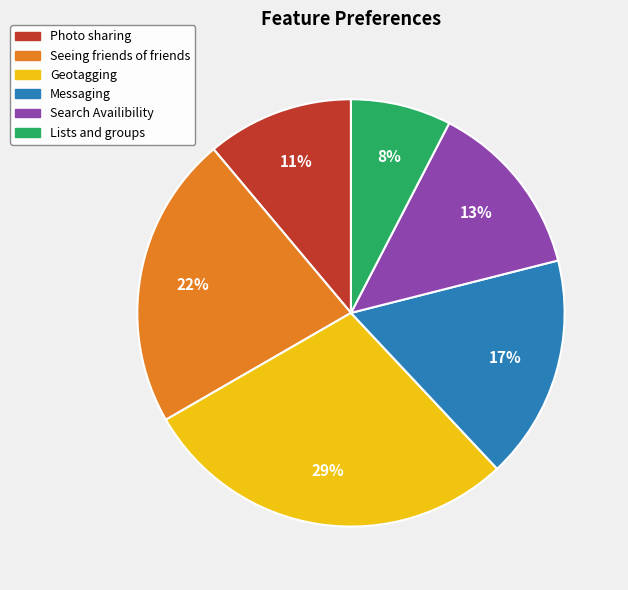

The Photo sharing slice represents 2% of the pie. True or false?

False